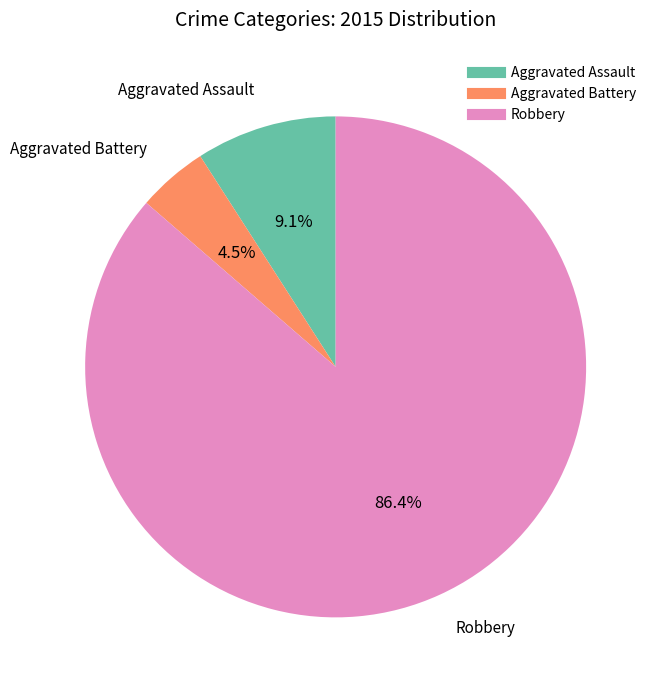

Is there any slice that represents more than half of the pie?

Yes